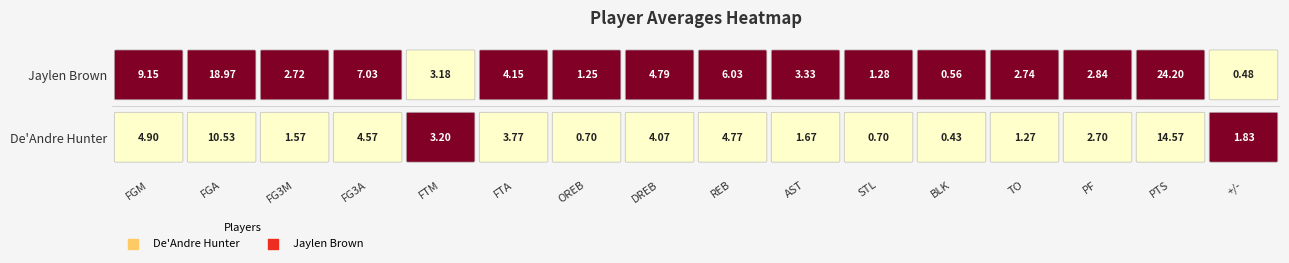

What is the difference between the maximum and minimum values in the avg(FG3M) series?

1.2